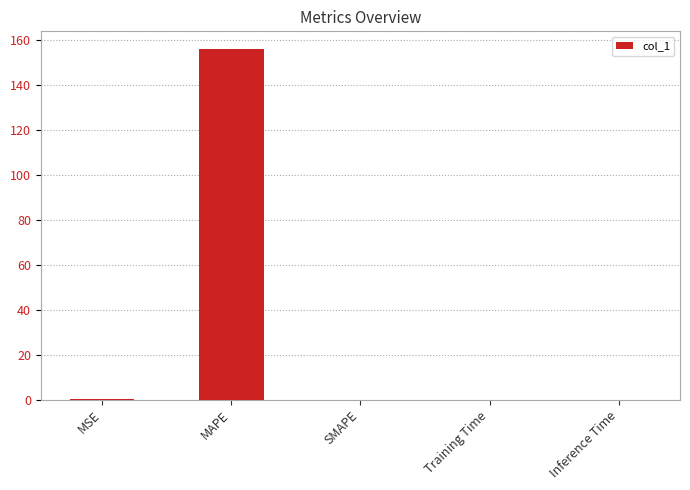

What is the approximate value at MAPE?

155.9